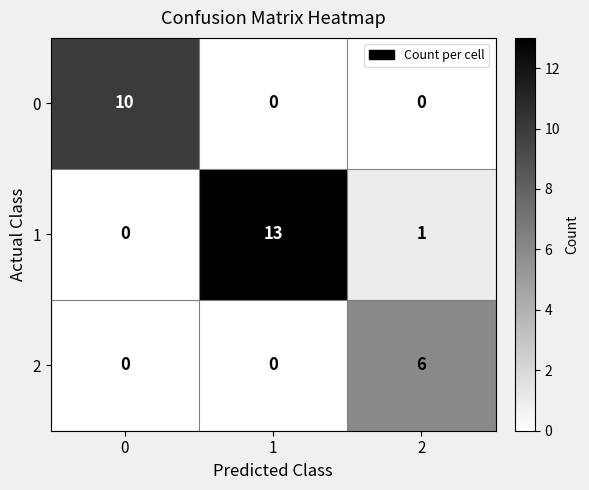

The value of 0 at 0 is 10. True or false?

True